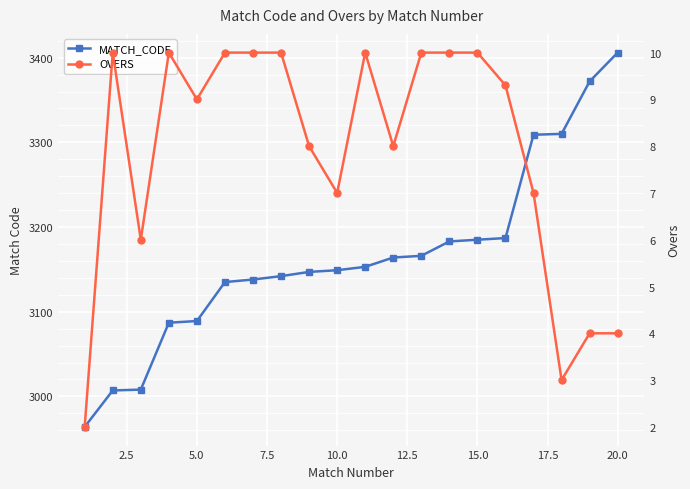

Rank the series by their maximum value, from highest to lowest.

MATCH_CODE, OVERS